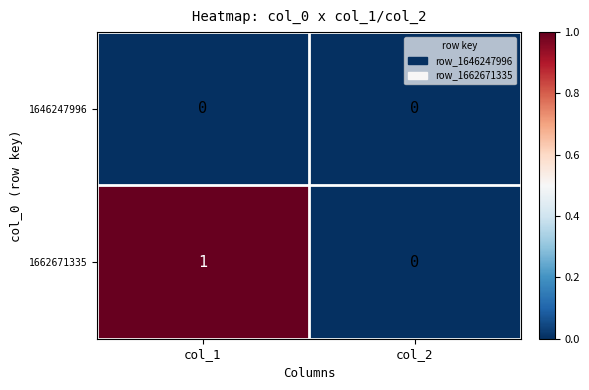

Rank the series at col_1 from highest to lowest value.

1662671335, 1646247996